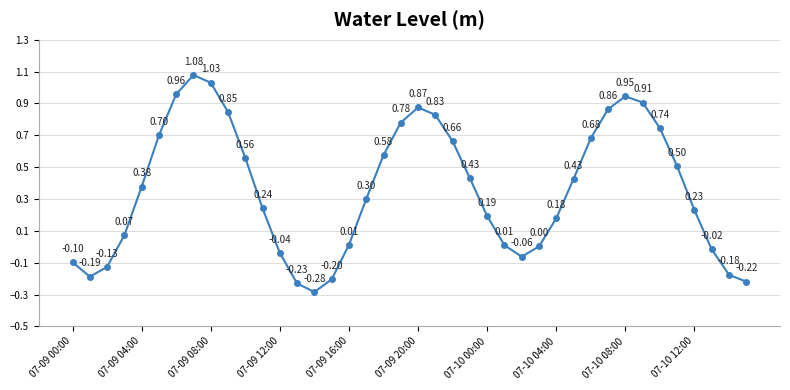

What is the difference between the maximum and second lowest values?

1.3